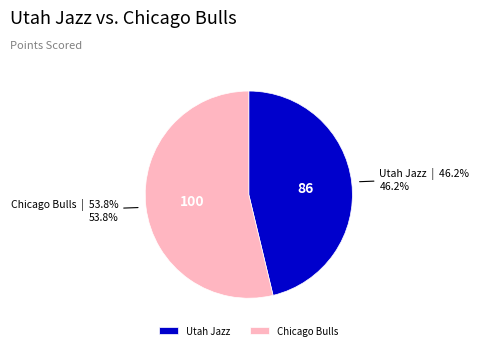

Is there any slice that represents more than half of the pie?

Yes